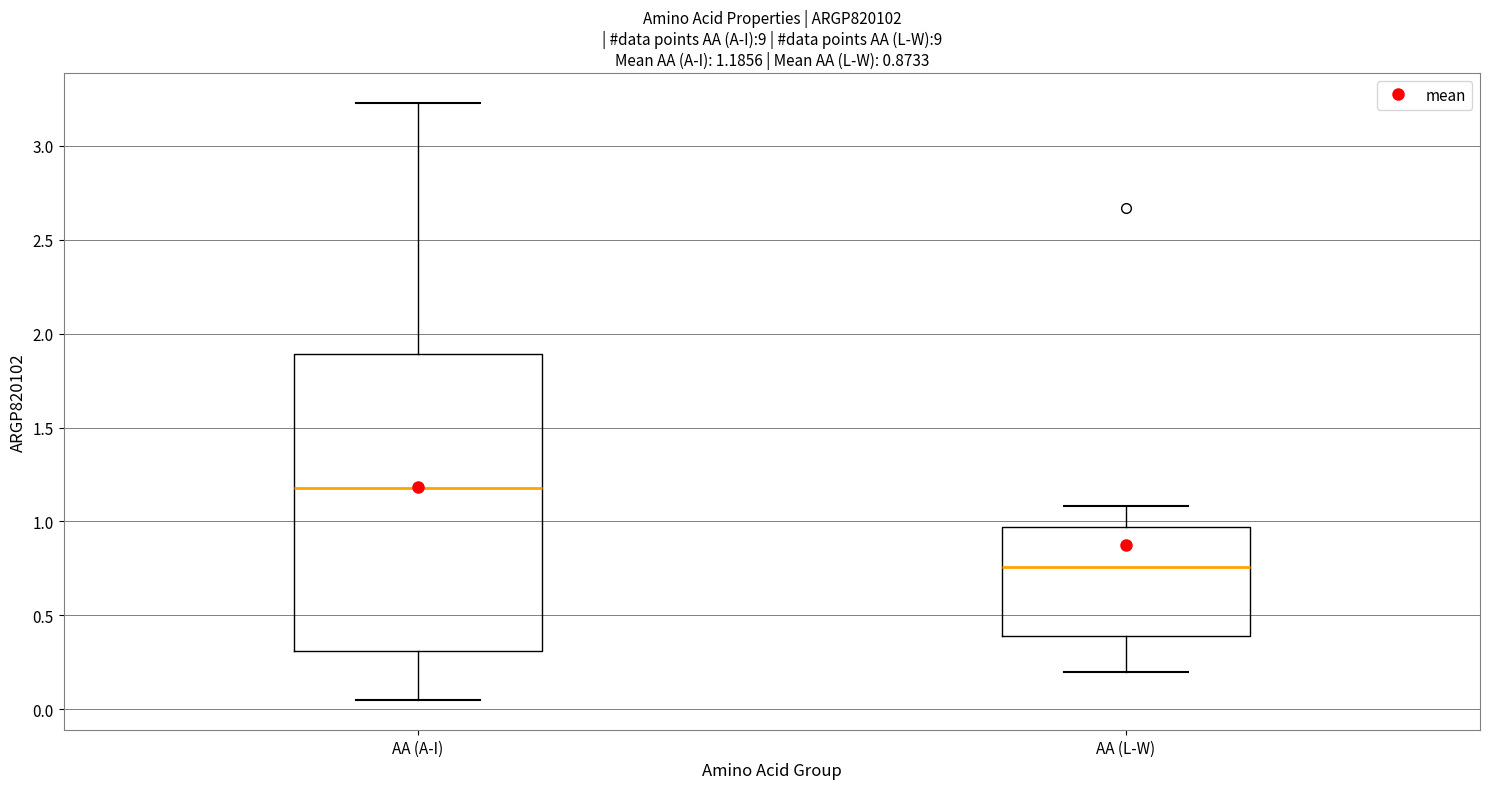

Which box's median line is the highest?

AA (A-I)